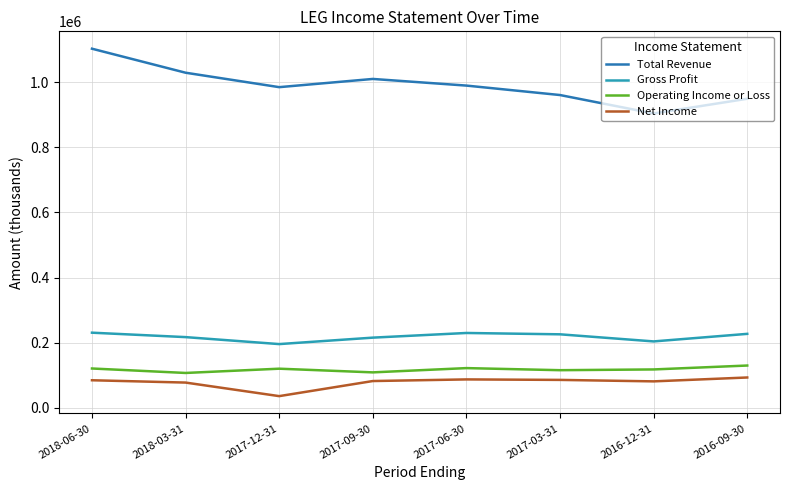

What is the spread (max minus min) of values at 2016-12-31?

822100